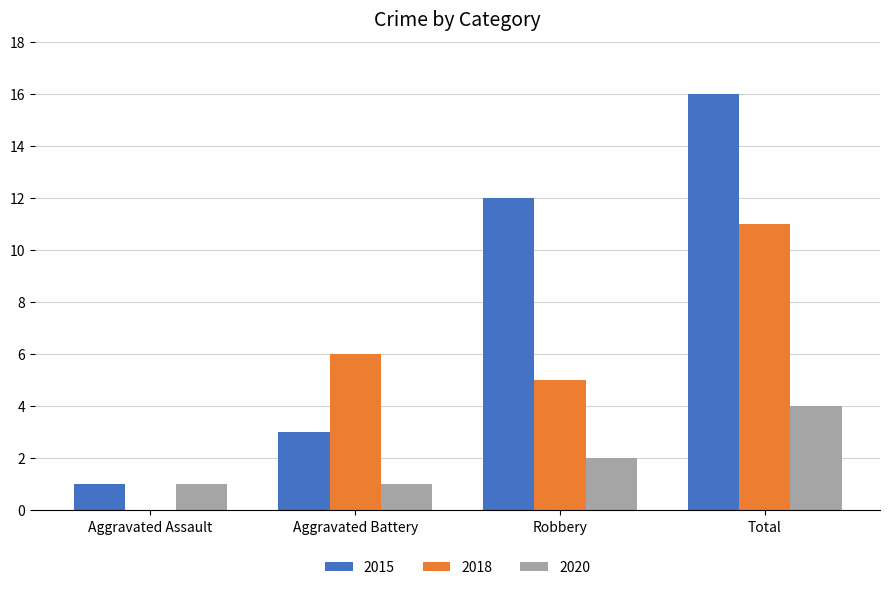

Are the bars horizontal?

No